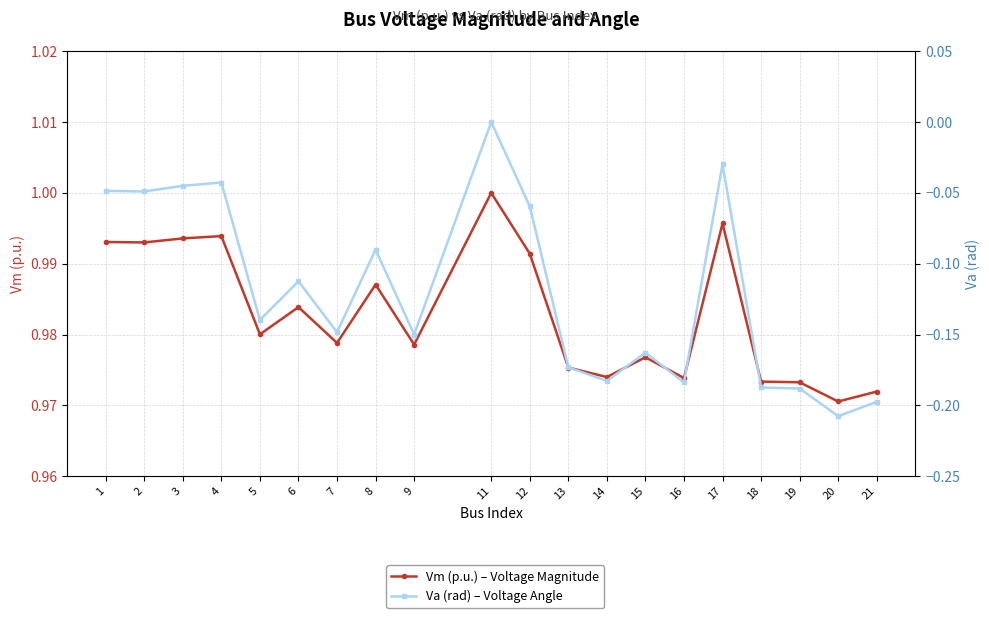

What is the difference between the highest and lowest values at 7?

1.1